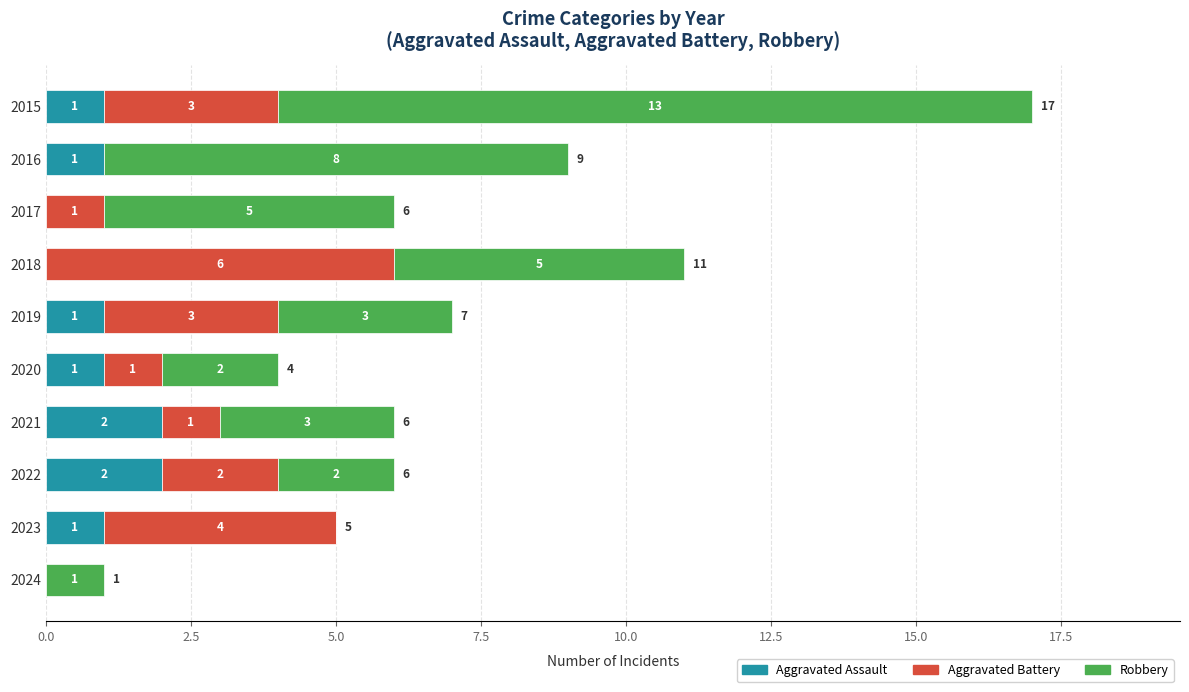

How many positive values does the Aggravated Assault series have?

7